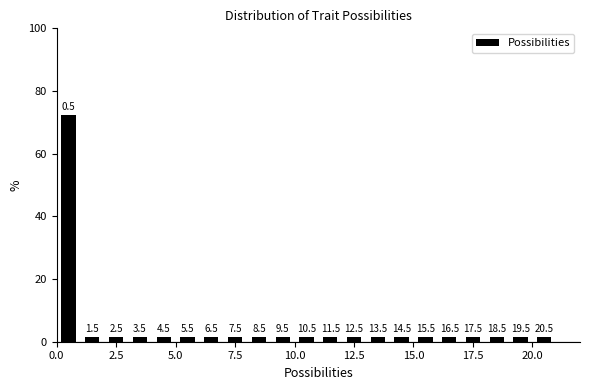

Around what value on the x-axis is the tallest bar? Give the approximate position of its centre, as read against the axis.

0.5